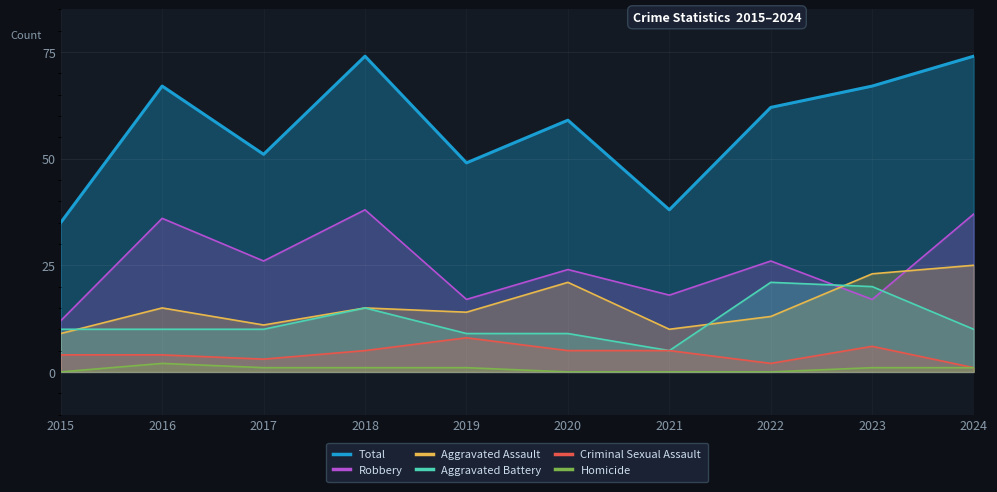

How many values in Homicide are above zero?

6